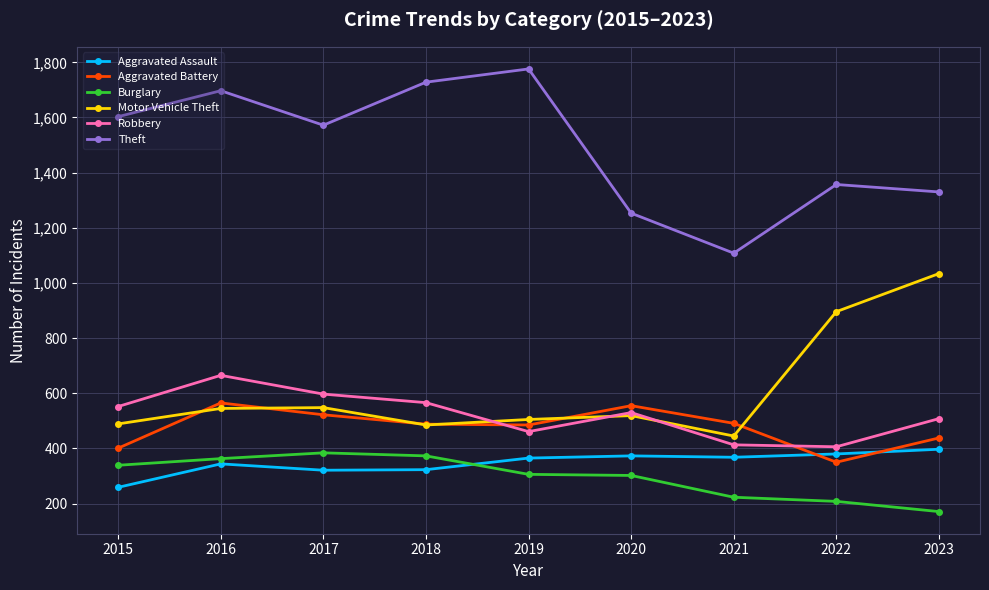

True or false: Robbery has a value of 268 at 2017.

False